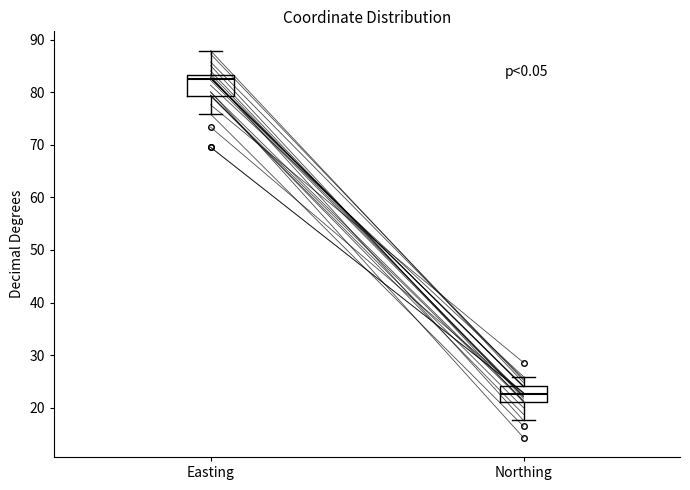

Reading left to right, transcribe this box plot: for each box, give where its median line is, the range the box spans, and where its two whiskers end, as read against the y-axis. The values are not printed on the chart, so give them approximately, as read against the axis.

Easting: median 82, box 79 to 83, whiskers 76 to 88
Northing: median 23, box 21 to 24, whiskers 18 to 26